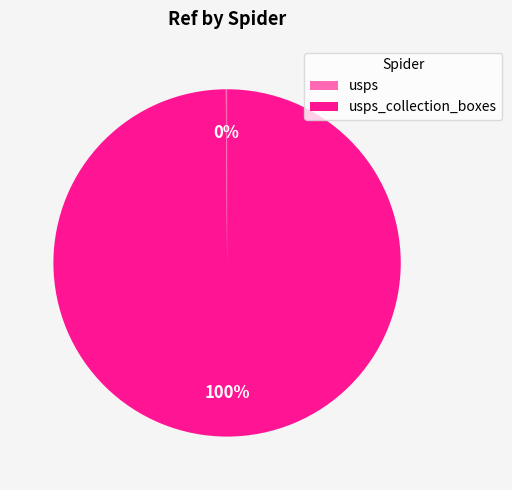

To the nearest percent, what is the difference between the largest and smallest slice percentages?

100%